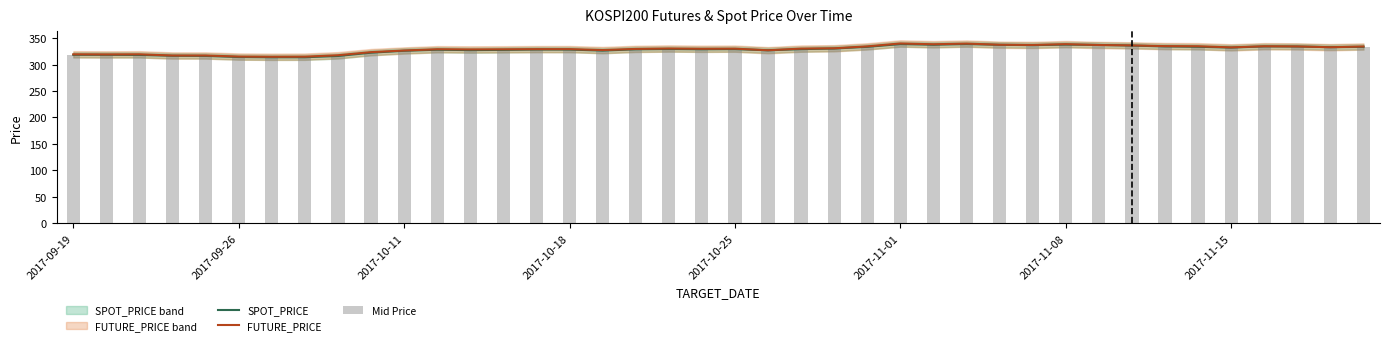

What is the highest value of the FUTURE_PRICE series?

339.9